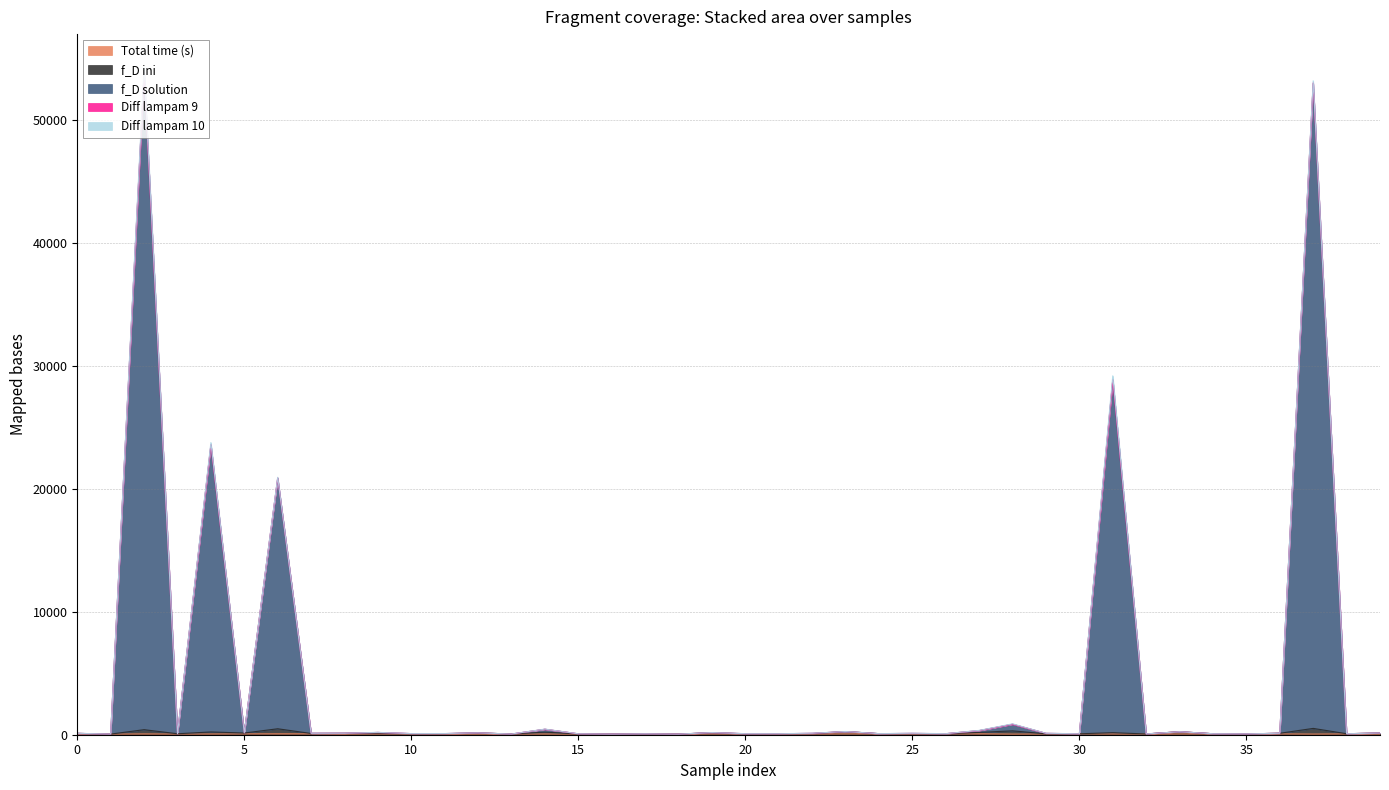

What is the difference between the second highest and minimum values in the total time (s) series?

30.0